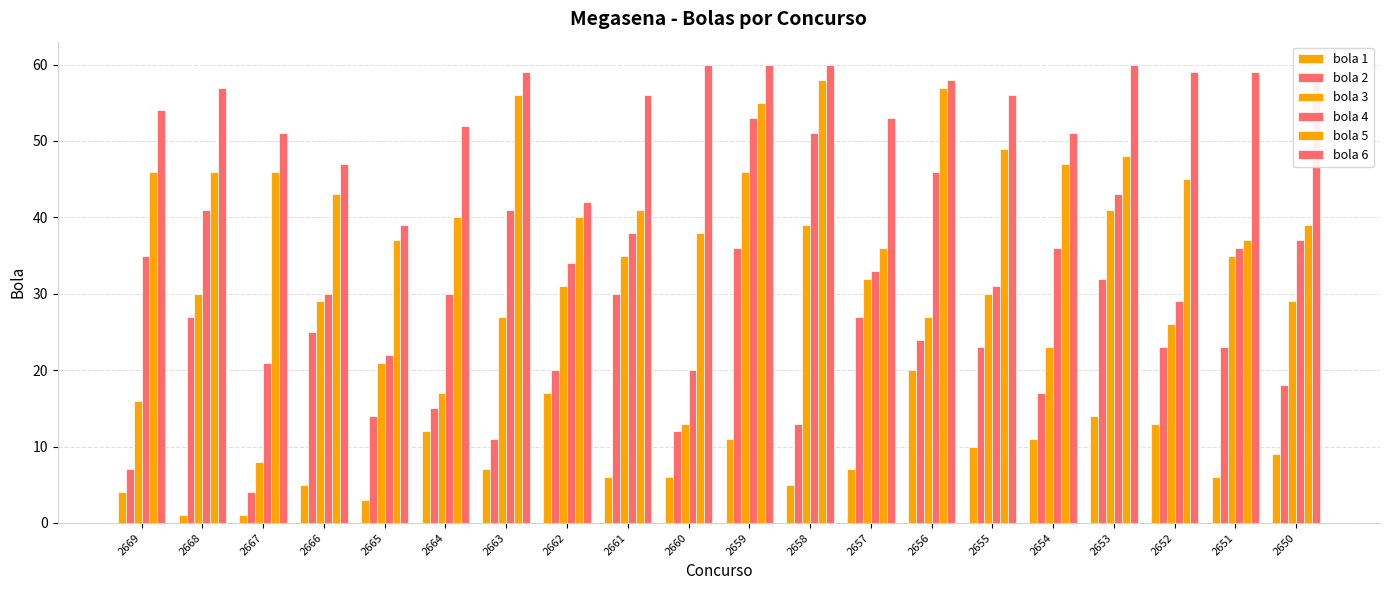

Count the number of data series in this chart.

6